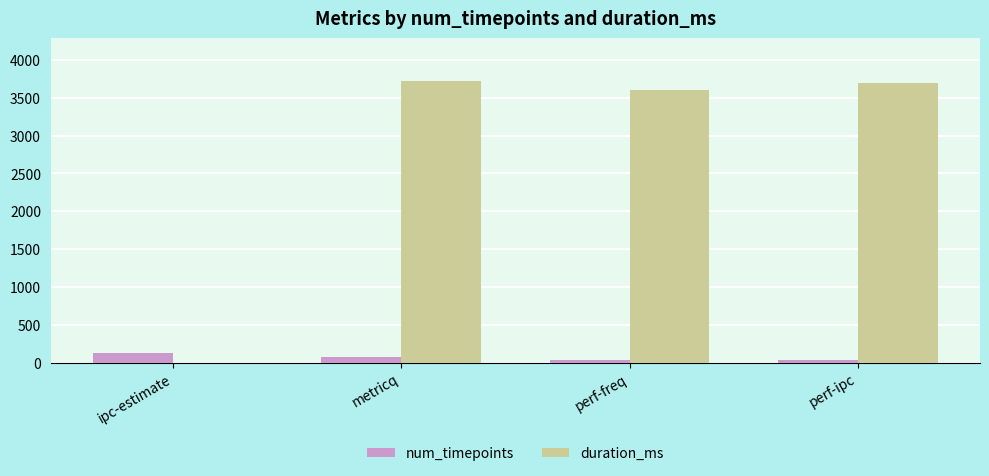

Which series changed the most between ipc-estimate and perf-ipc?

duration_ms